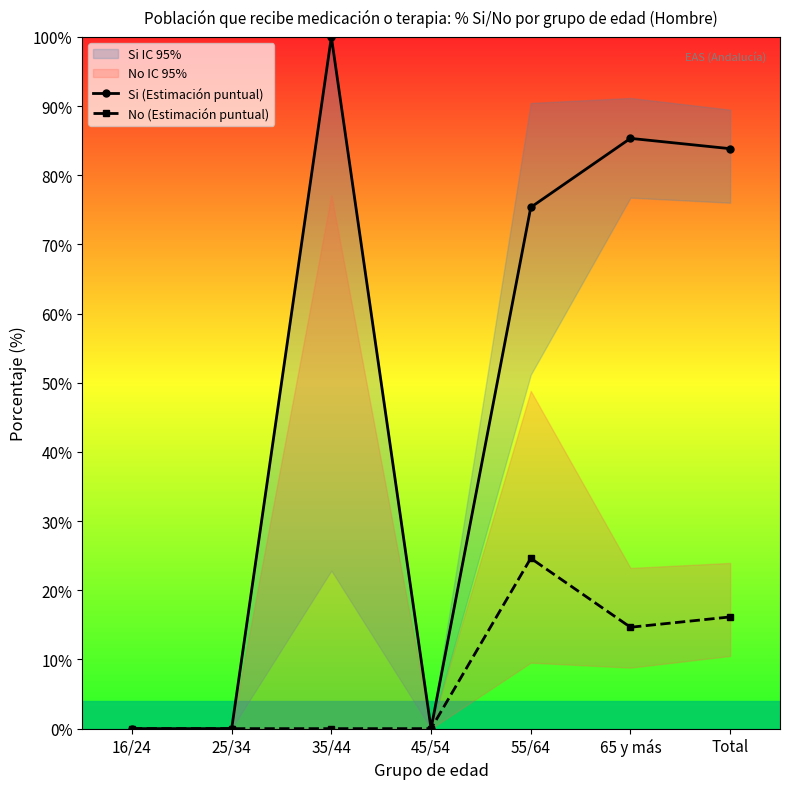

Reading right to left, what are all the values shown in this chart?

Si (Estimación puntual): 83.8	85.3	75.4	0.0	100.0	0.0	0.0
No (Estimación puntual): 16.1	14.7	24.6	0.0	0.0	0.0	0.0